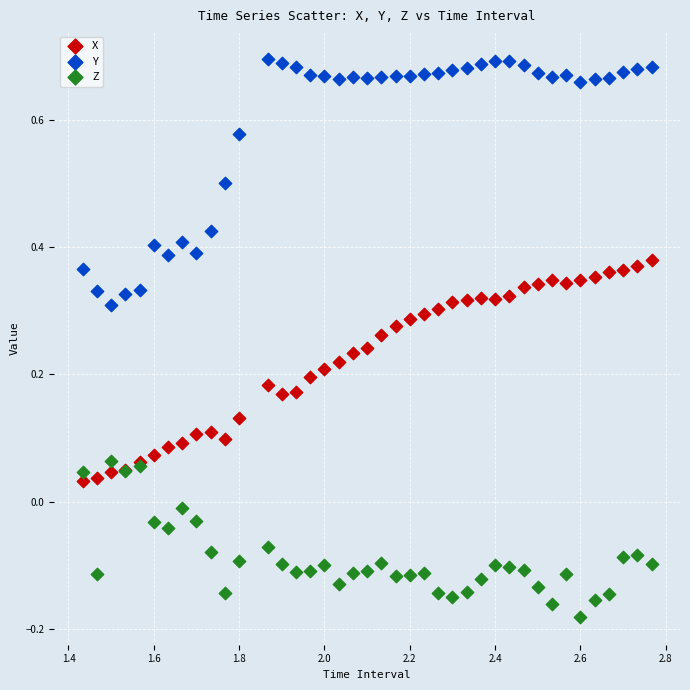

What is the X range (max minus min) for the scatter plot?

1.3